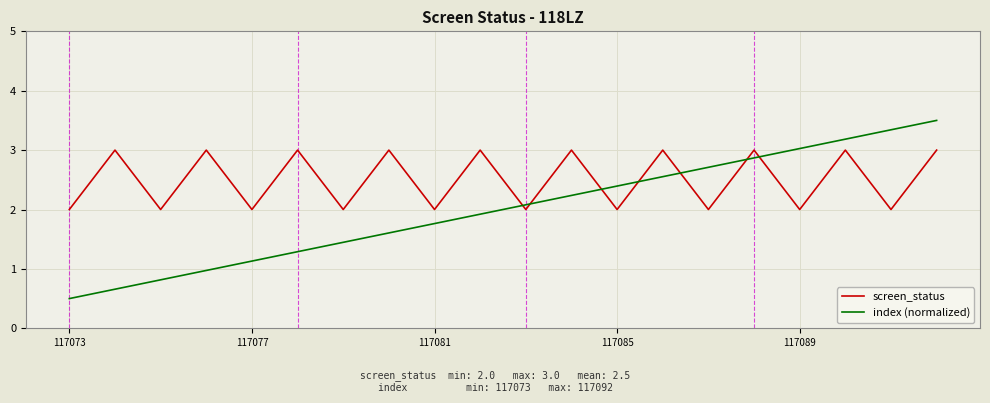

Which series has the largest range (max minus min)?

index (normalized)